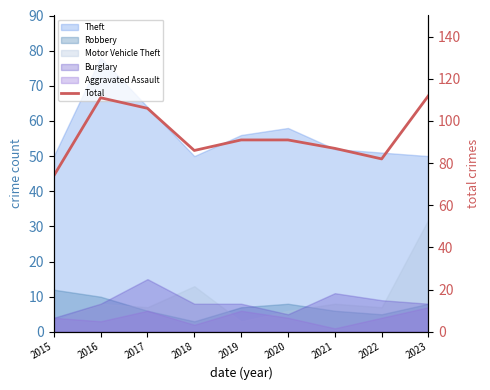

Approximately how many times larger is the value at 2018 compared to 2019?

0.9